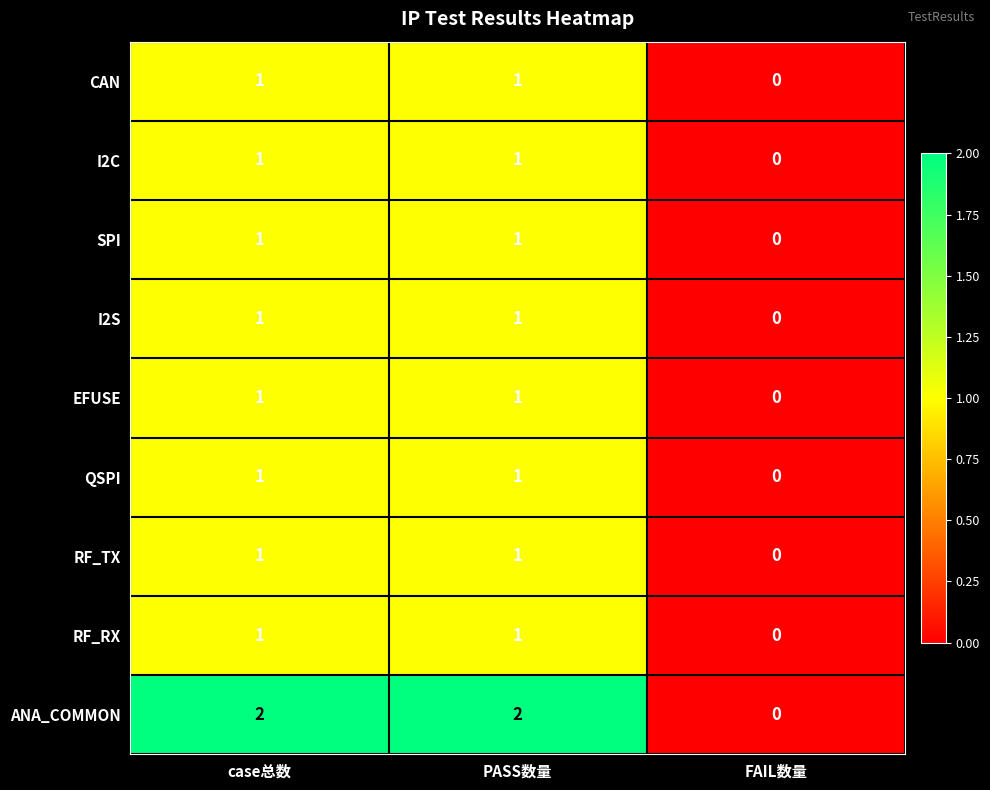

Reading left to right, list all the values displayed in this chart.

CAN: 1	1	0
I2C: 1	1	0
SPI: 1	1	0
I2S: 1	1	0
EFUSE: 1	1	0
QSPI: 1	1	0
RF_TX: 1	1	0
RF_RX: 1	1	0
ANA_COMMON: 2	2	0